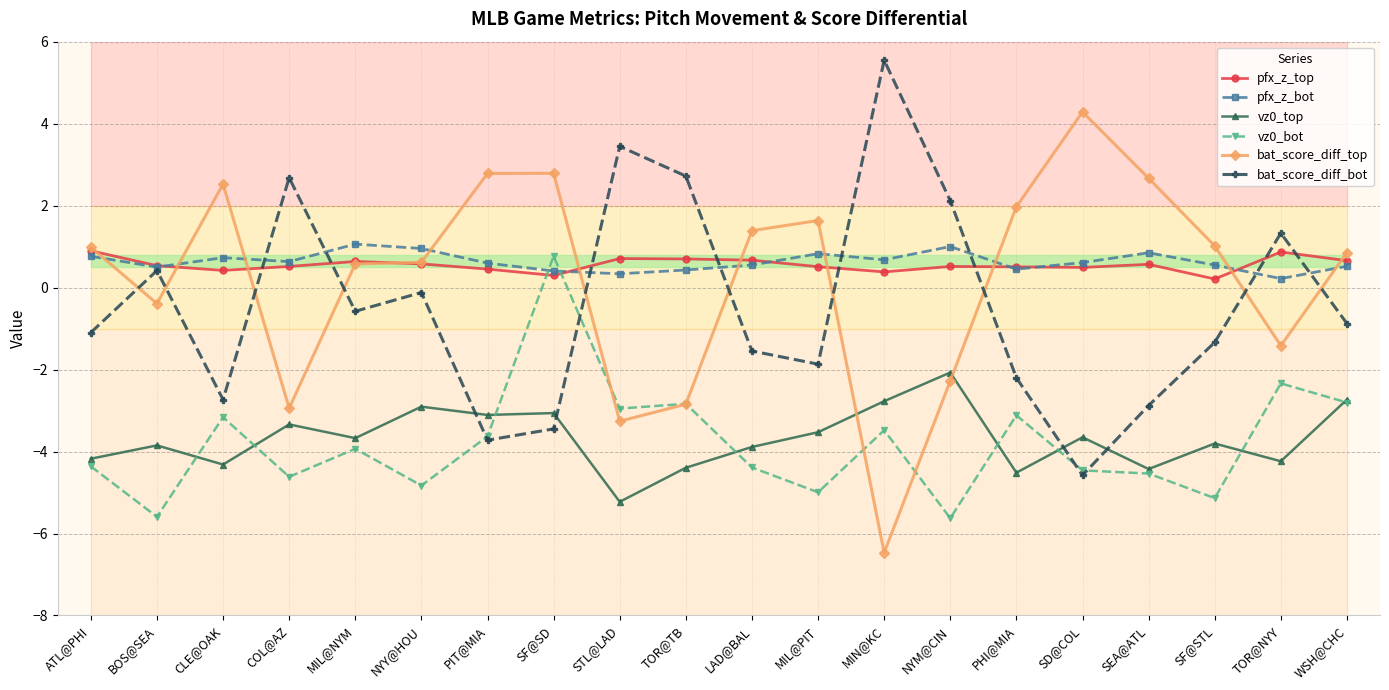

Is the value of pfx_z_top at STL@LAD greater than the value of vz0_bot at PHI@MIA?

Yes